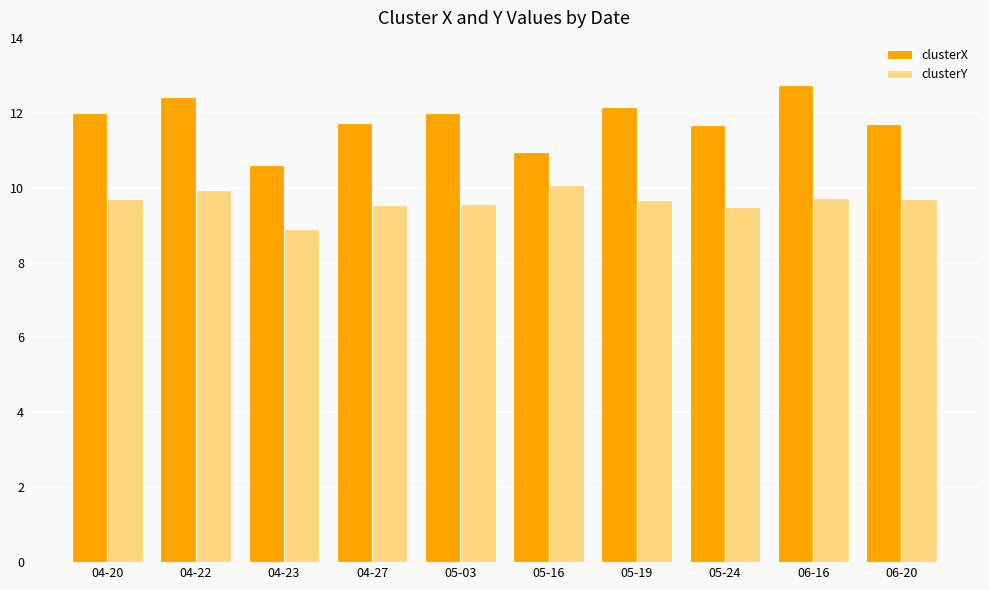

What is the total value across all series at 04-20?

21.7